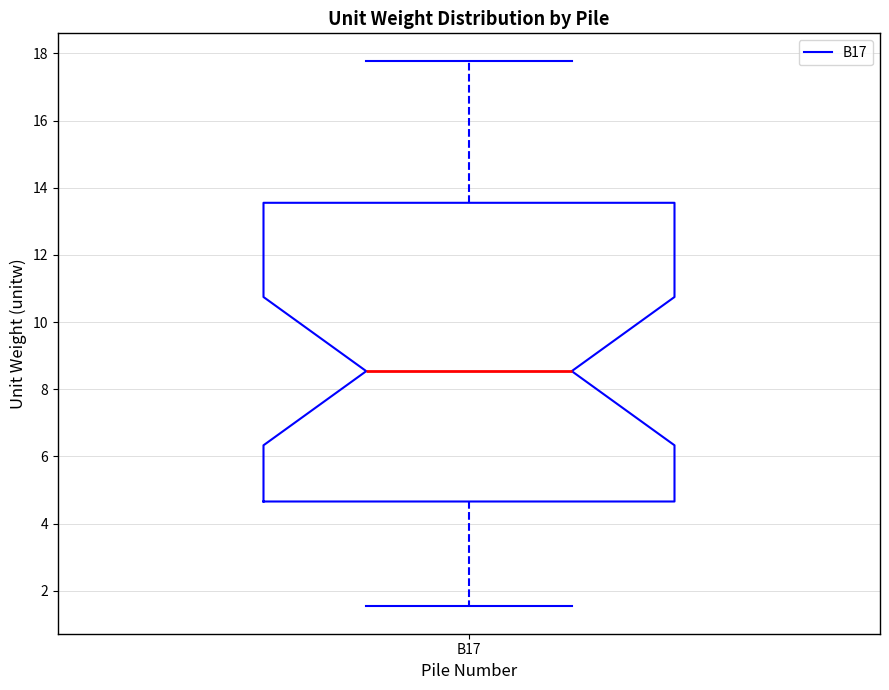

Where does the median line of the box for B17 sit on the y-axis? The values are not printed on the chart, so give them approximately, as read against the axis.

8.6